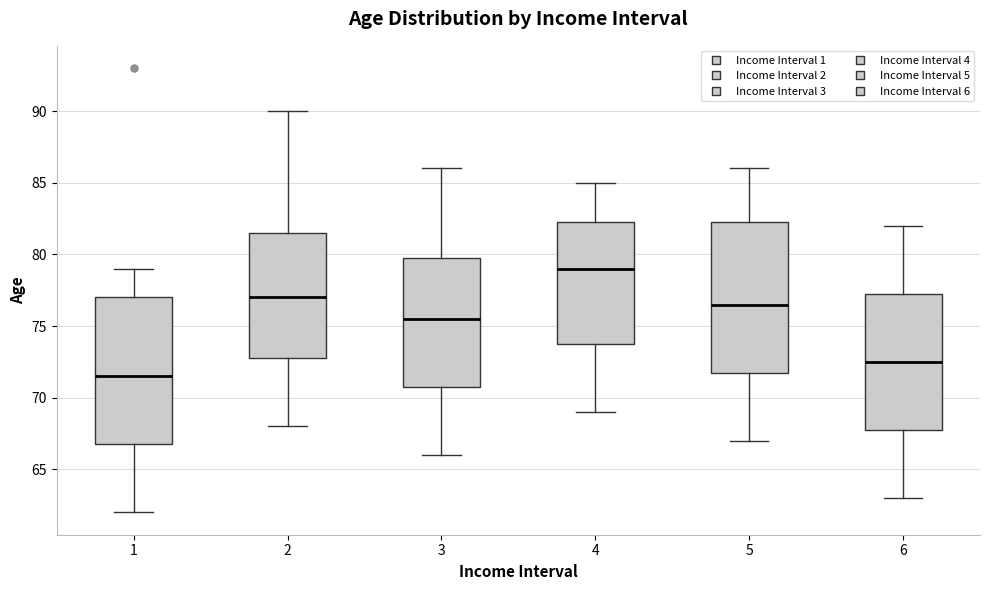

Where is the lower edge of the box at x = 5 on the y-axis? The values are not printed on the chart, so give them approximately, as read against the axis.

72.0